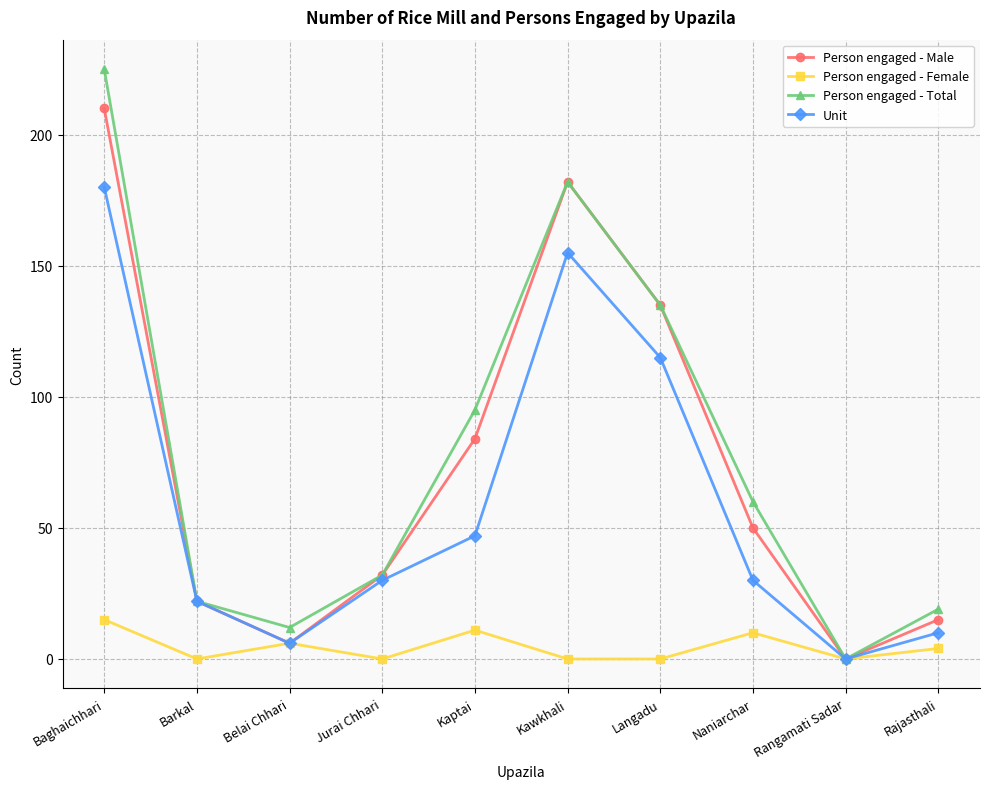

What are all the series names shown in the legend?

Person engaged - Male, Person engaged - Female, Person engaged - Total, Unit